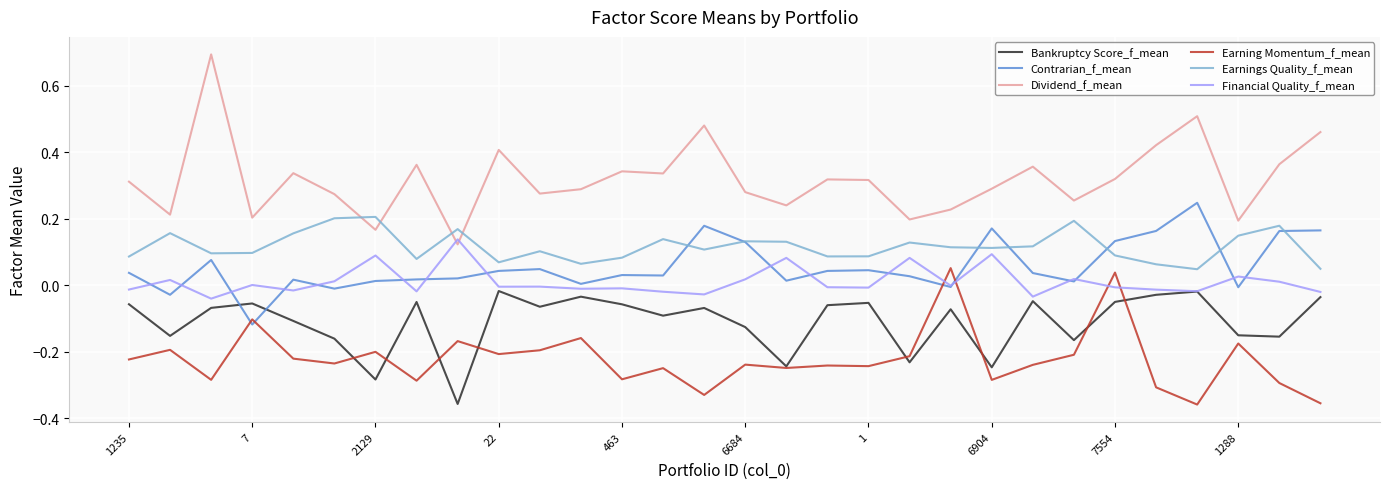

True or false: Earning Momentum_f_mean and Dividend_f_mean cross at least once.

False